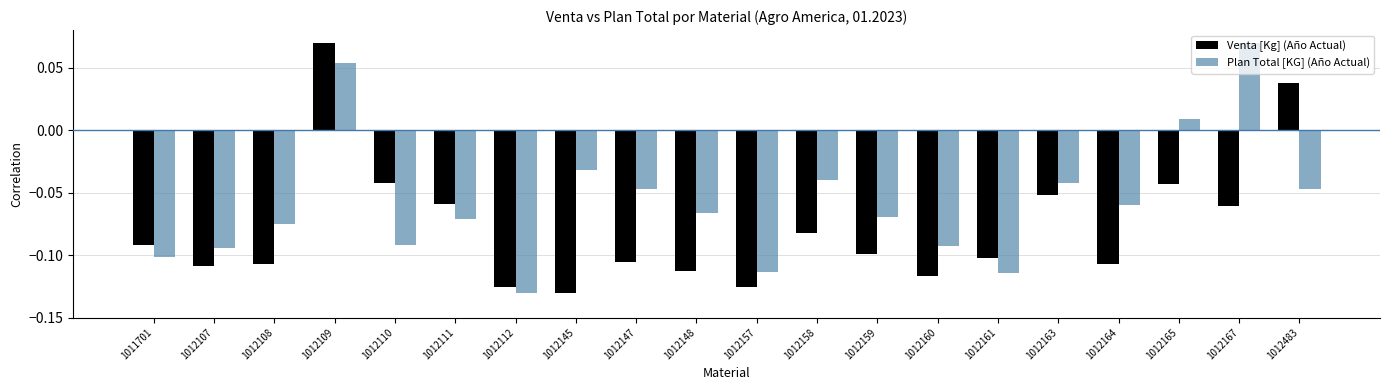

Which category has the lowest value in the Venta [Kg] (Año Actual) series?

1012145